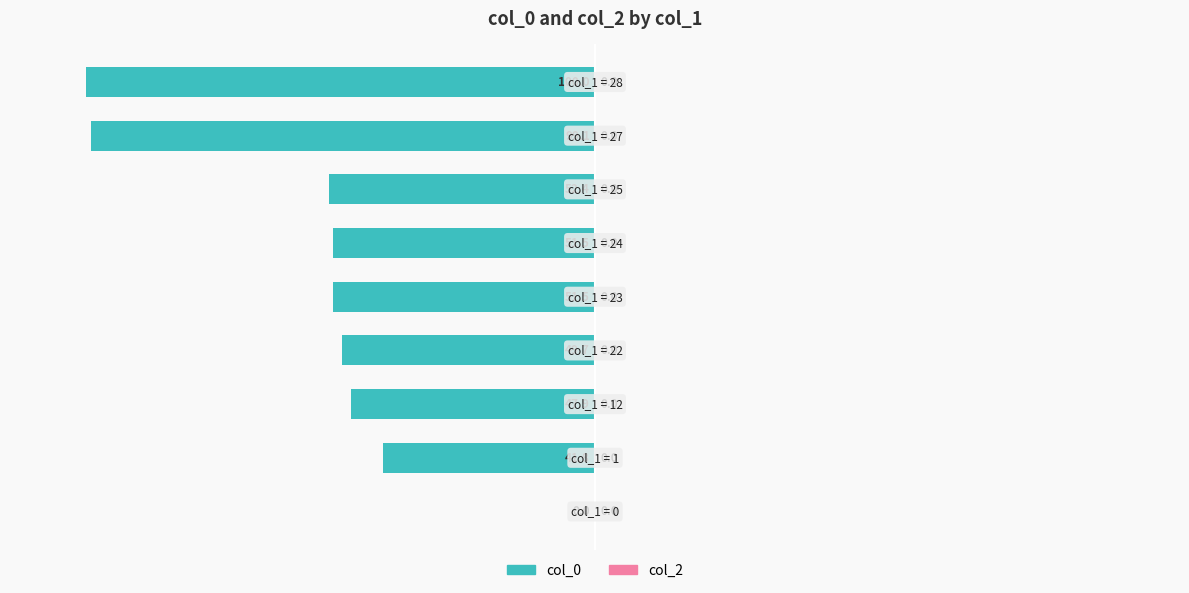

What is the sum of all values?

-493.9